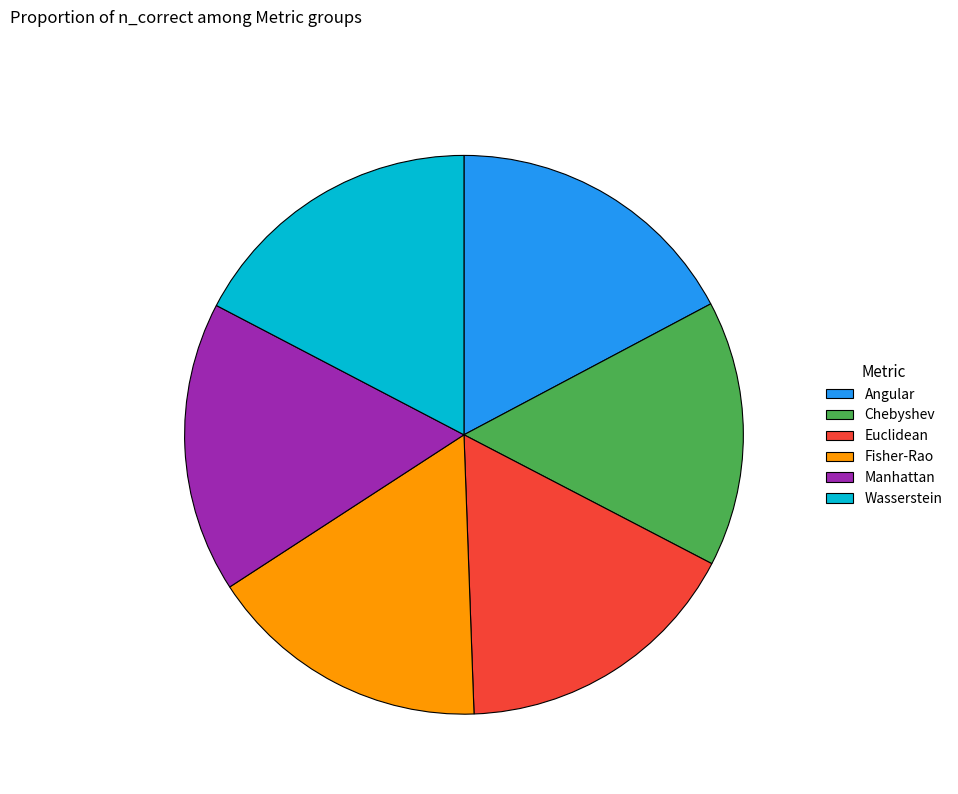

True or false: Angular accounts for 17% of the total.

True